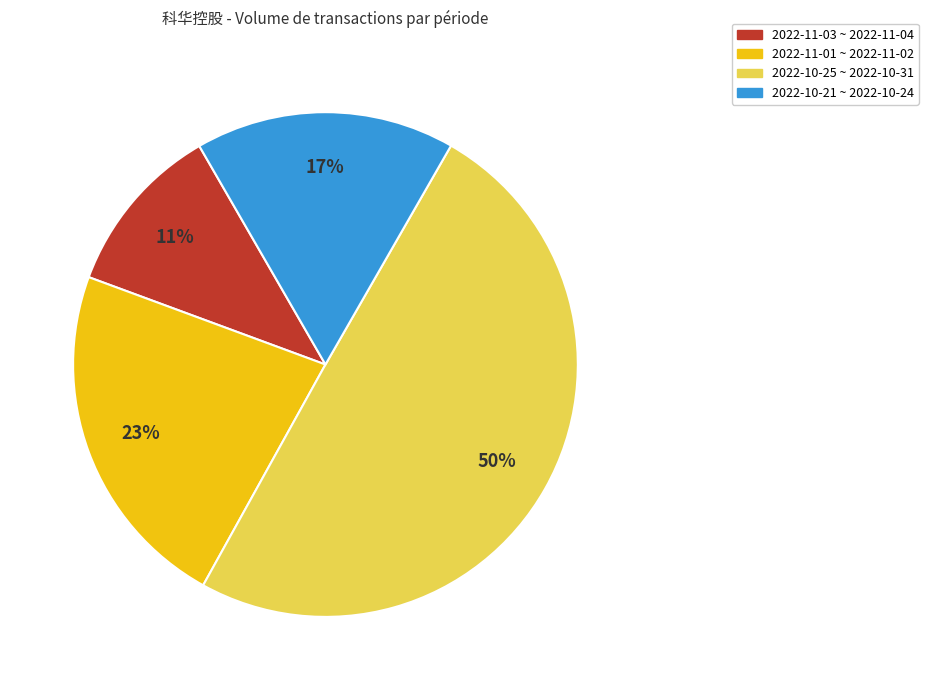

To the nearest percent, what is the difference between the largest and smallest slice percentages?

39%